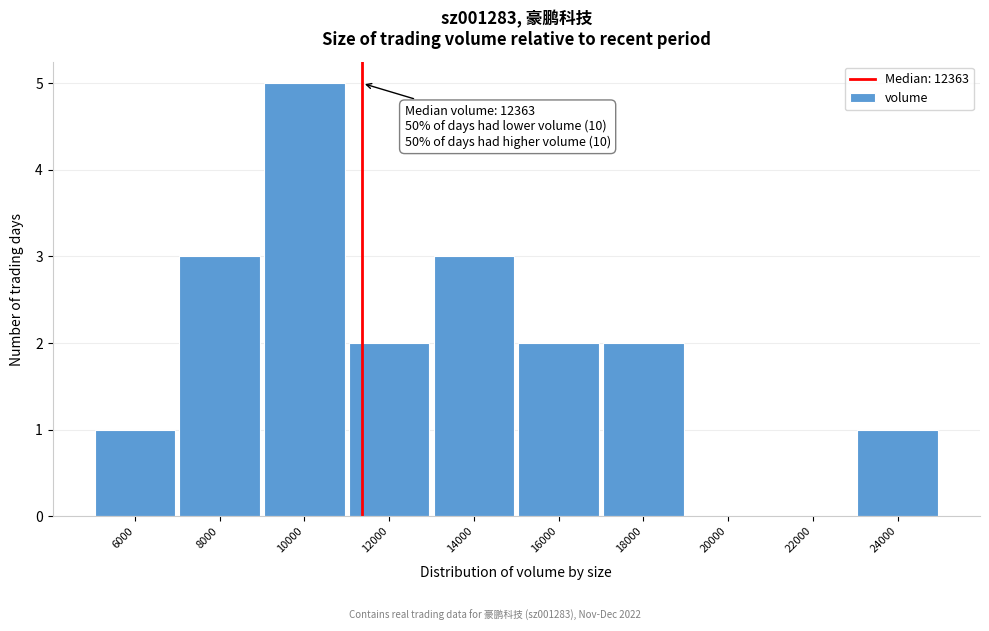

Reading left to right, list all the values displayed in this chart.

6000=1	8000=3	10000=5	12000=2	14000=3	16000=2	18000=2	20000=0	22000=0	24000=1